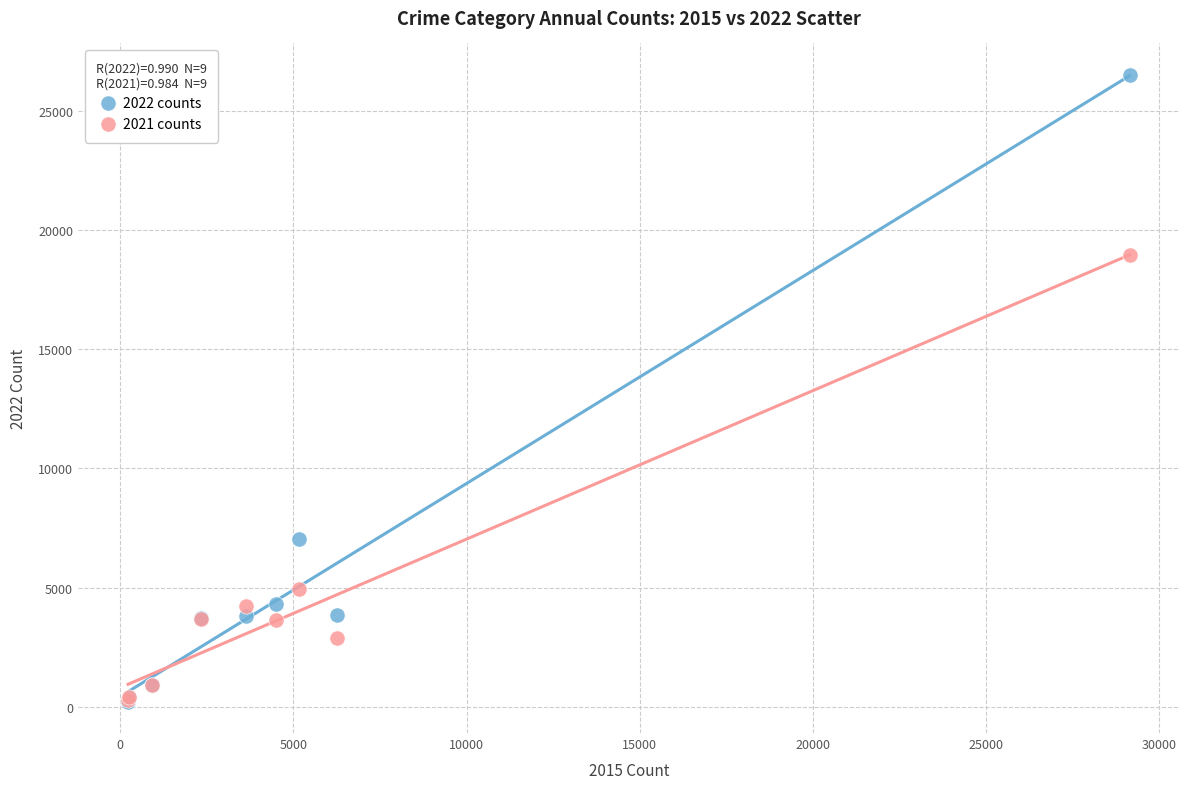

Across all series, what Y value is closest to 13365?

18954